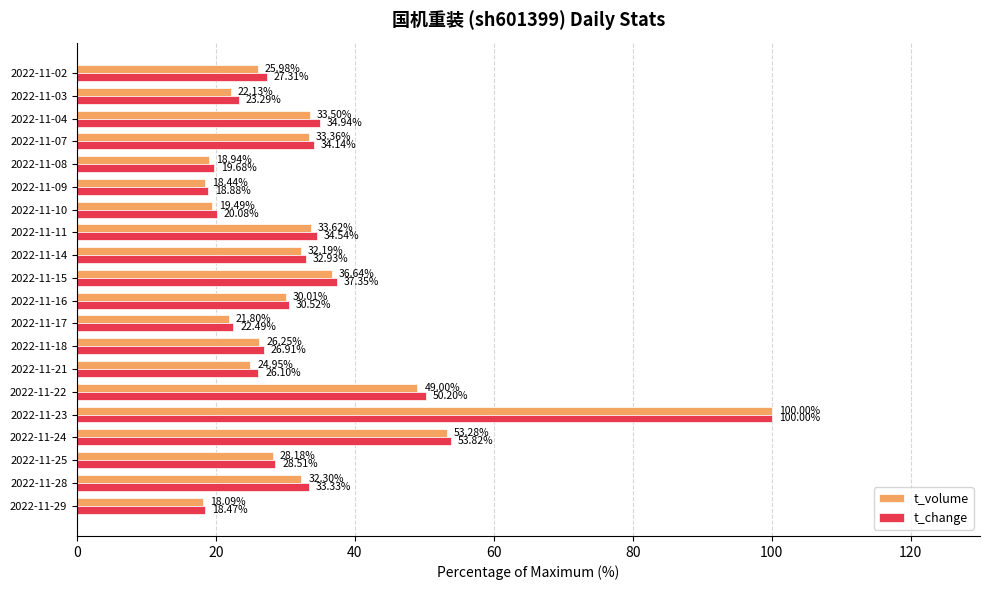

Rank the series at 2022-11-16 from highest to lowest value.

t_change, t_volume